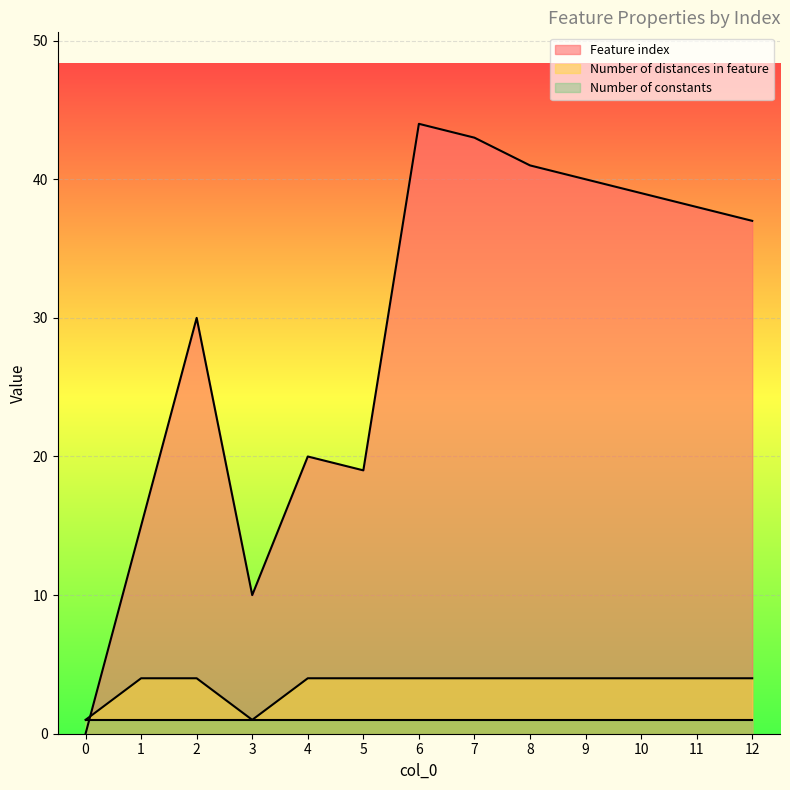

What is the lowest value of the Number of distances in feature series?

1